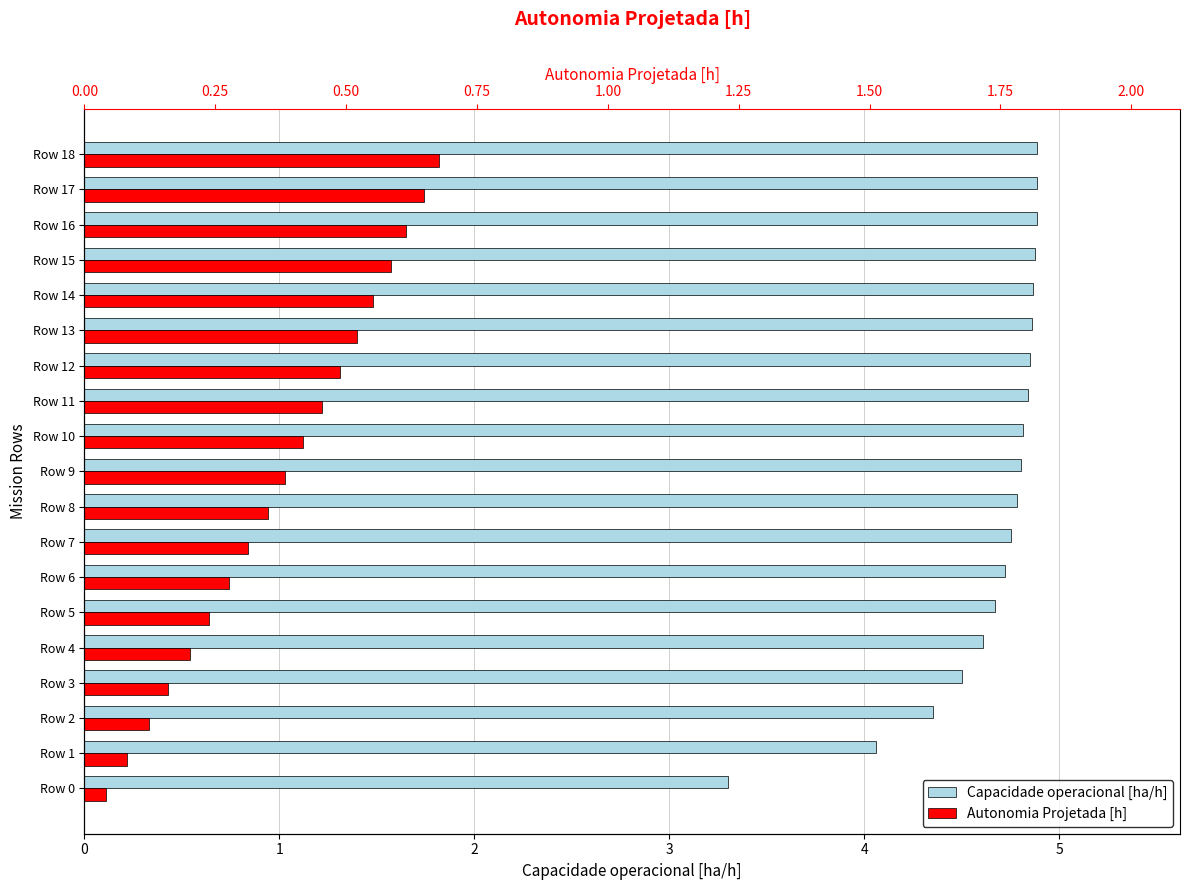

Is it true that Capacidade operacional [ha/h] equals 4.7 at Row 6?

True